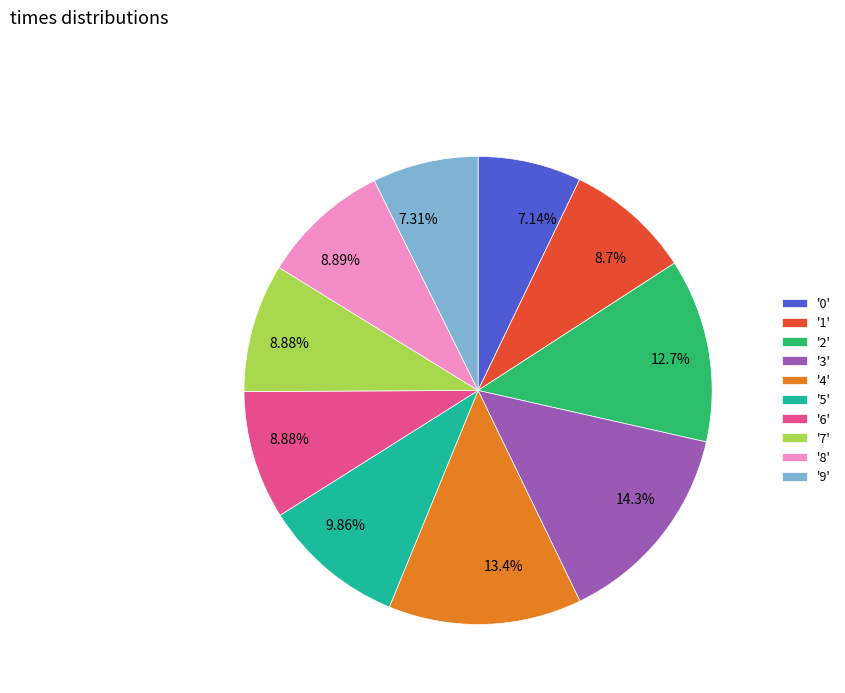

Is the sum of '7' and '4' greater than half?

No